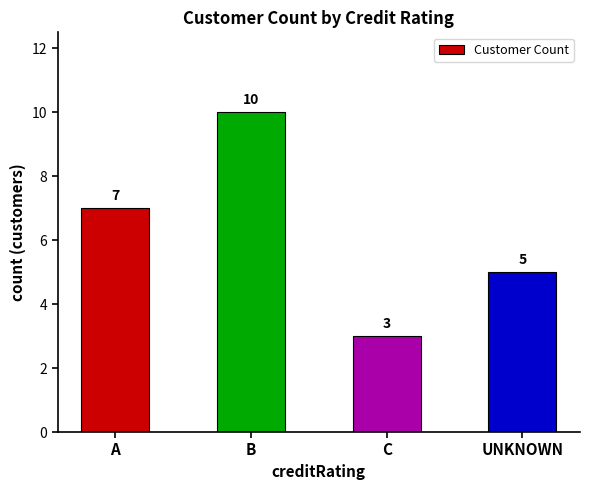

Reading left to right, extract all data points from this chart.

A=7	B=10	C=3	UNKNOWN=5